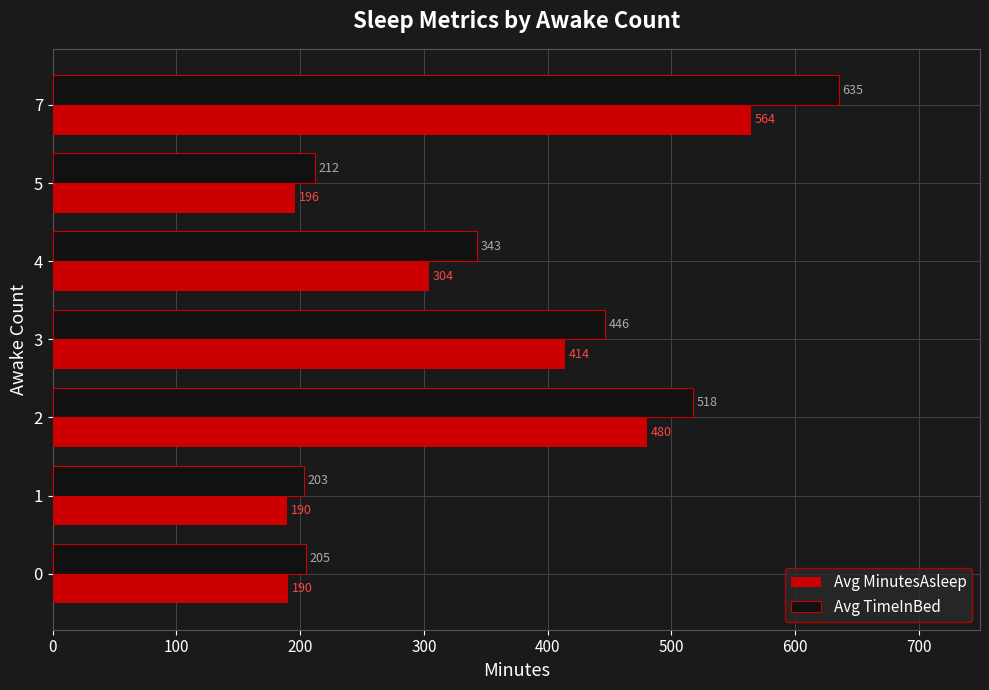

What is the maximum value for Avg MinutesAsleep?

564.0